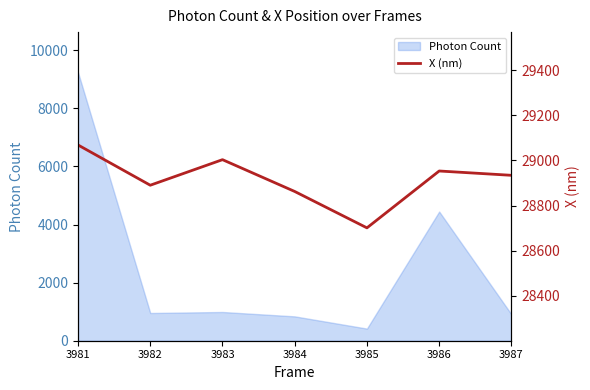

What is the change in value from 3982 to 3987?

+43.9